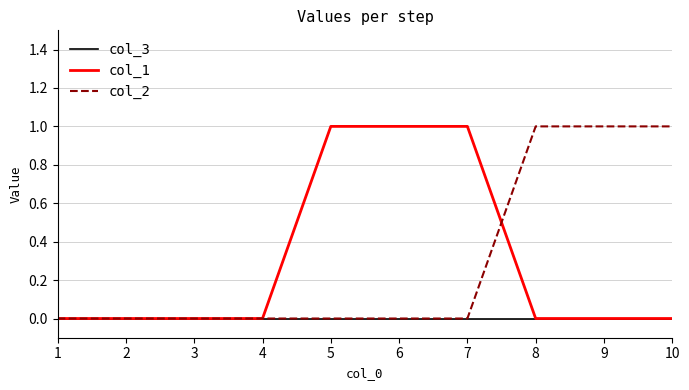

True or false: col_2 has a value of 0 at 4.

True